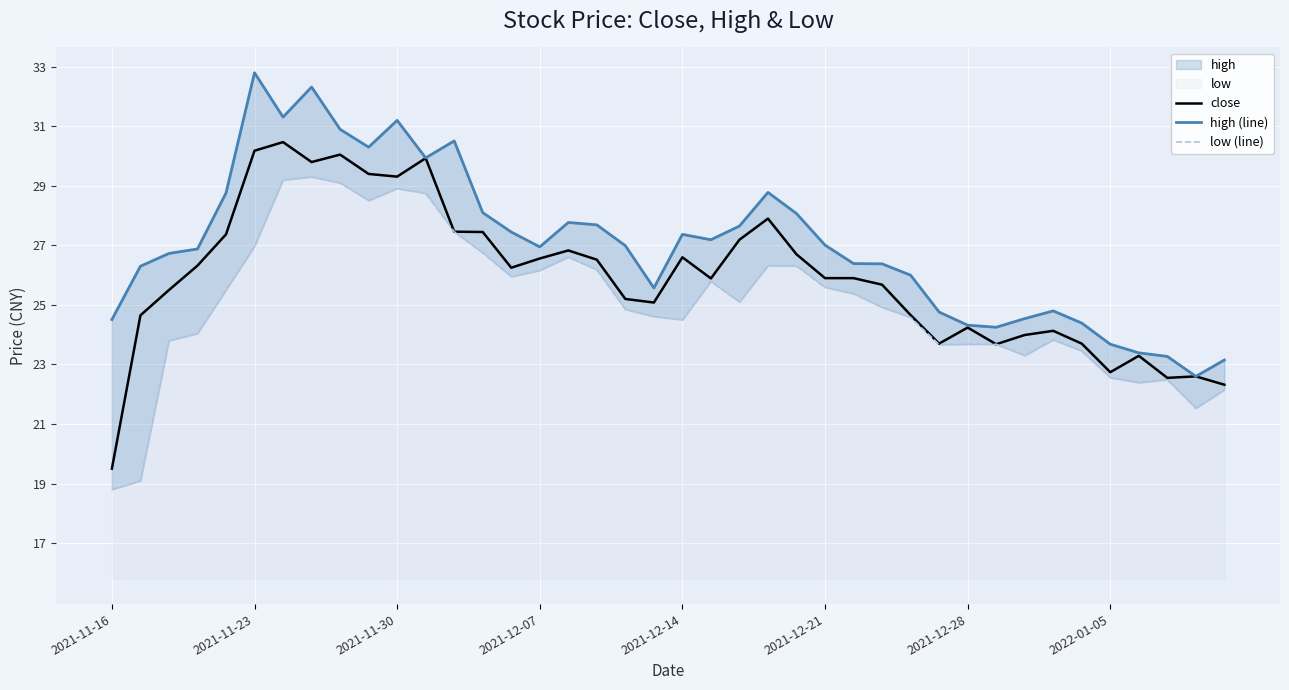

At which label does close reach its minimum?

2021-11-16